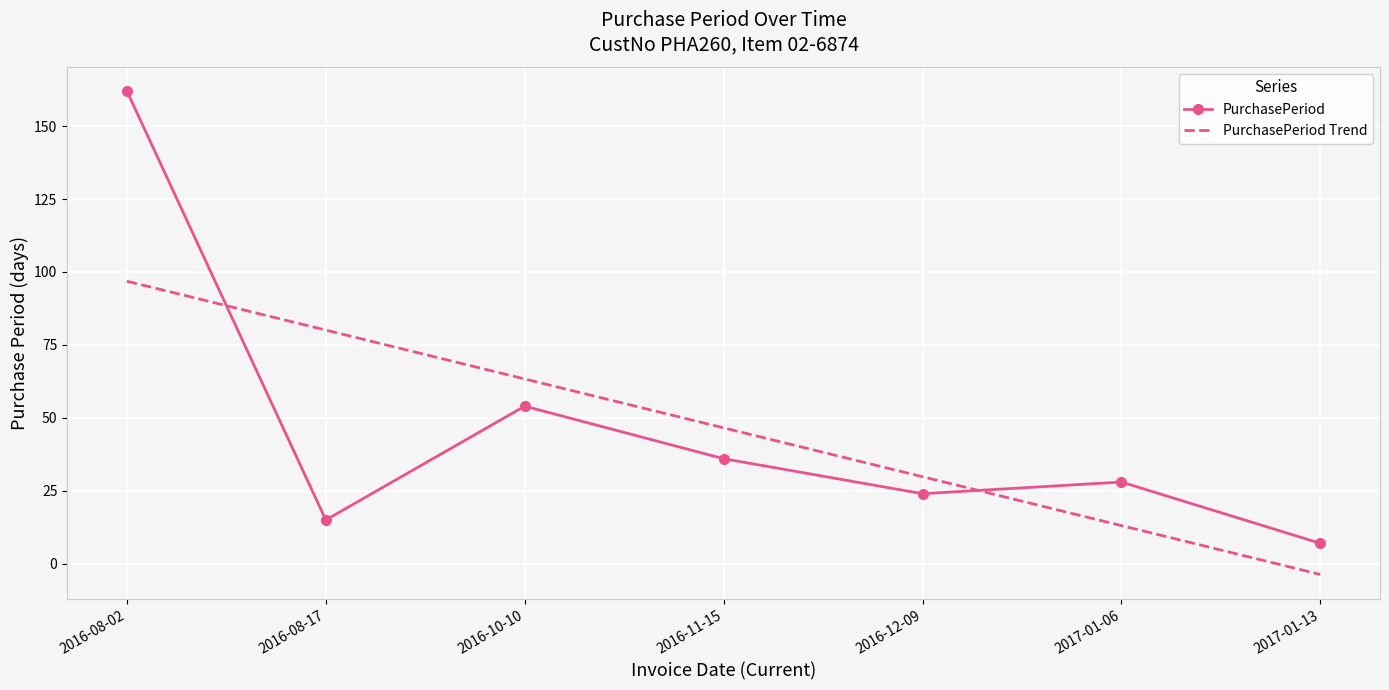

The chart shows a value of 43 at 2016-12-09. True or false?

False